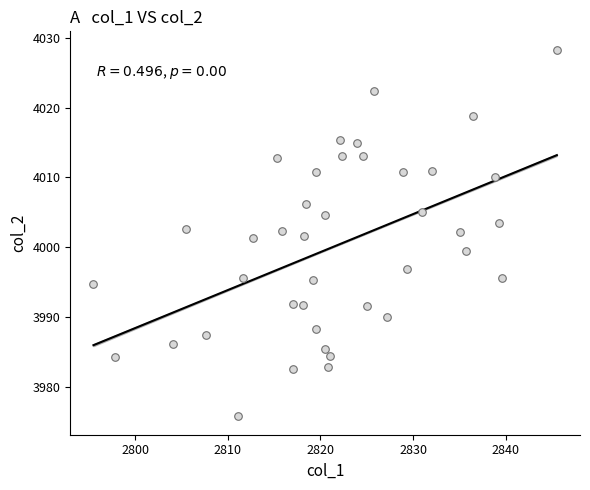

What is the range of X values (max minus min)?

50.0